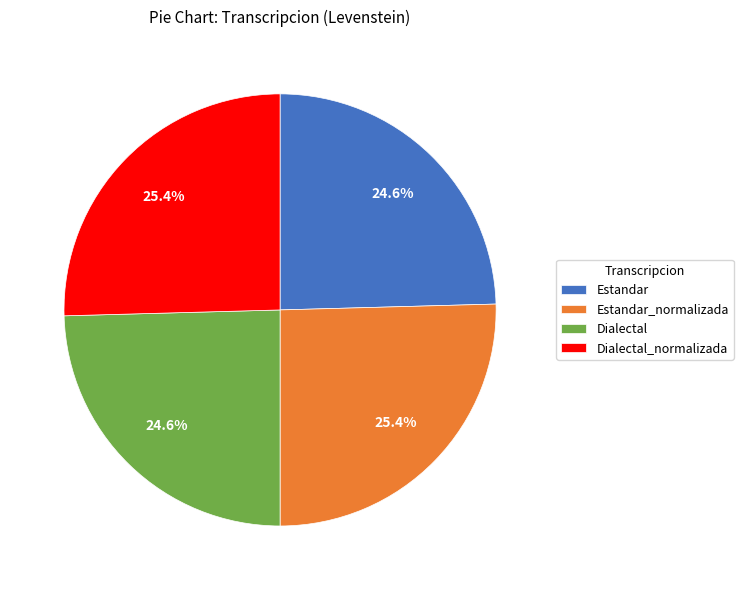

What is the total percentage of Dialectal_normalizada and Dialectal?

50.0%